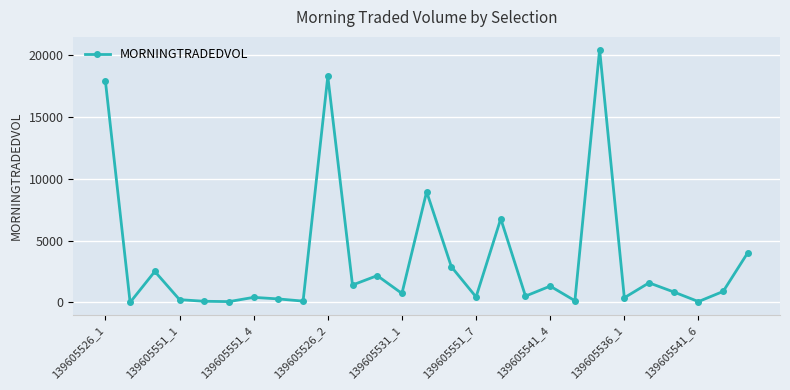

What is the greatest value displayed?

20462.0